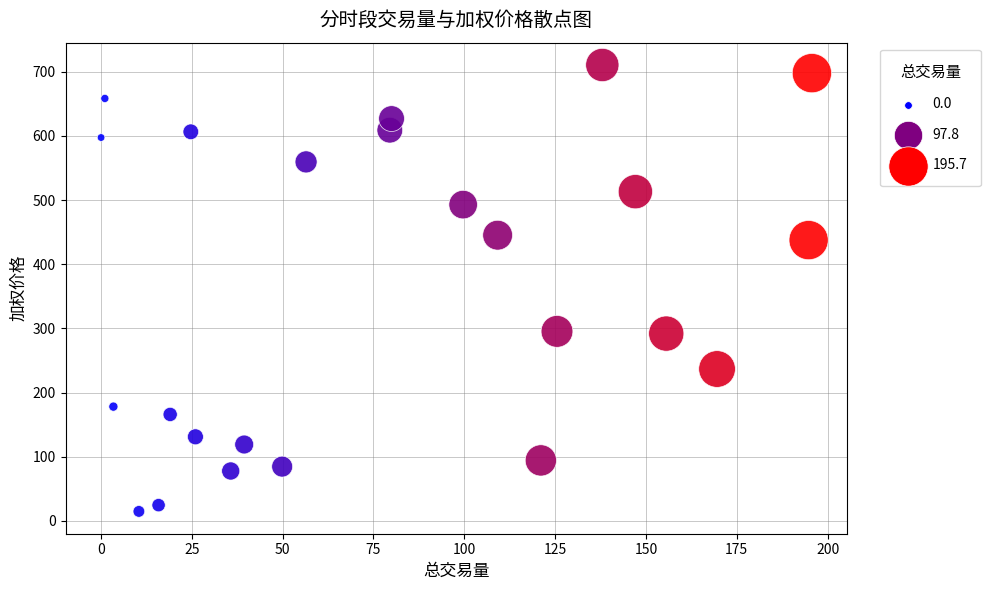

What is the range of Y values (max minus min)?

695.6